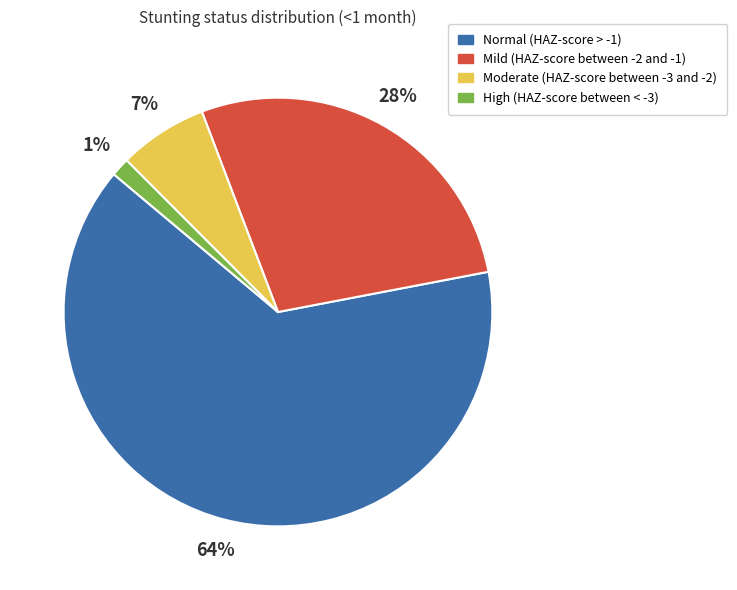

Do Mild (HAZ-score between -2 and -1) and Normal (HAZ-score > -1) together represent more than half of the pie?

Yes